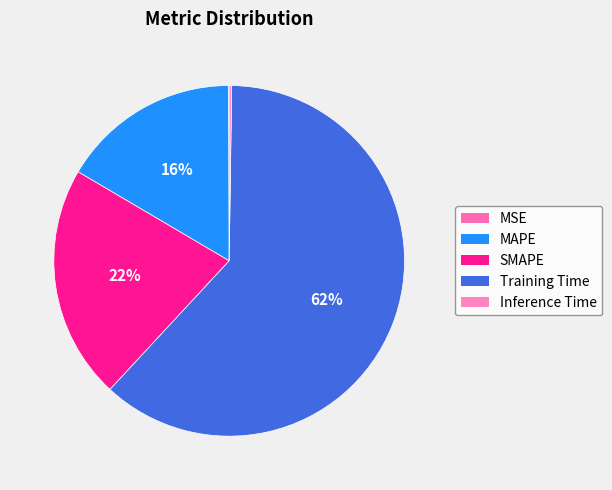

Is it true that MSE is 1% of the pie?

False